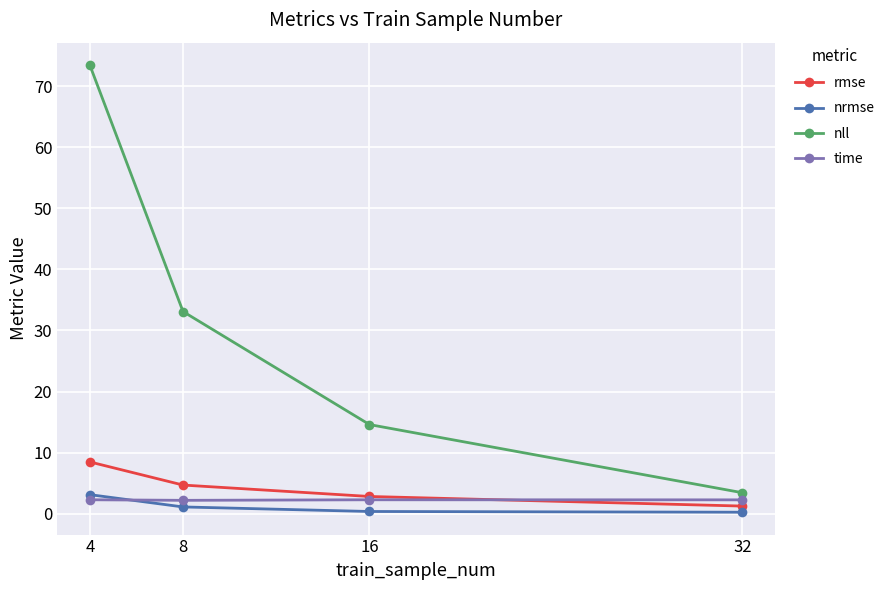

Between 4 and 8, which series saw the biggest shift?

nll